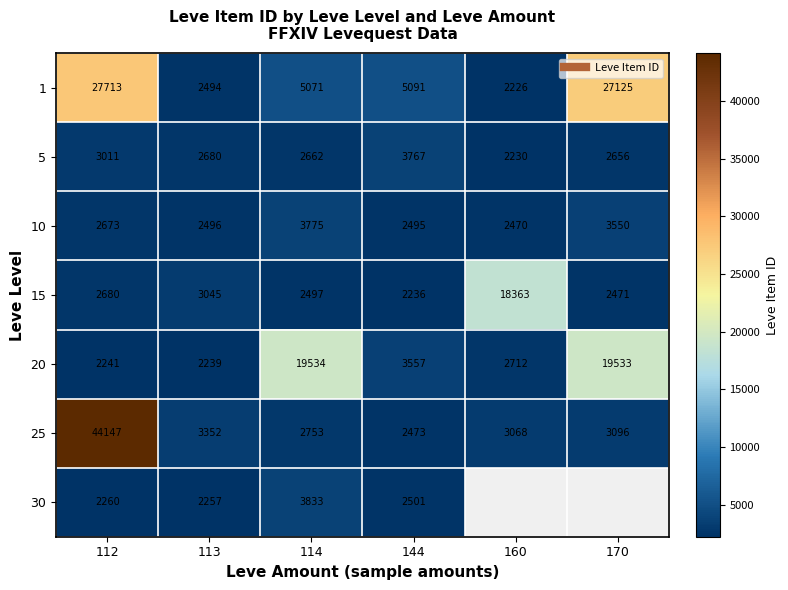

Where does the 20 series first go above 3557?

114